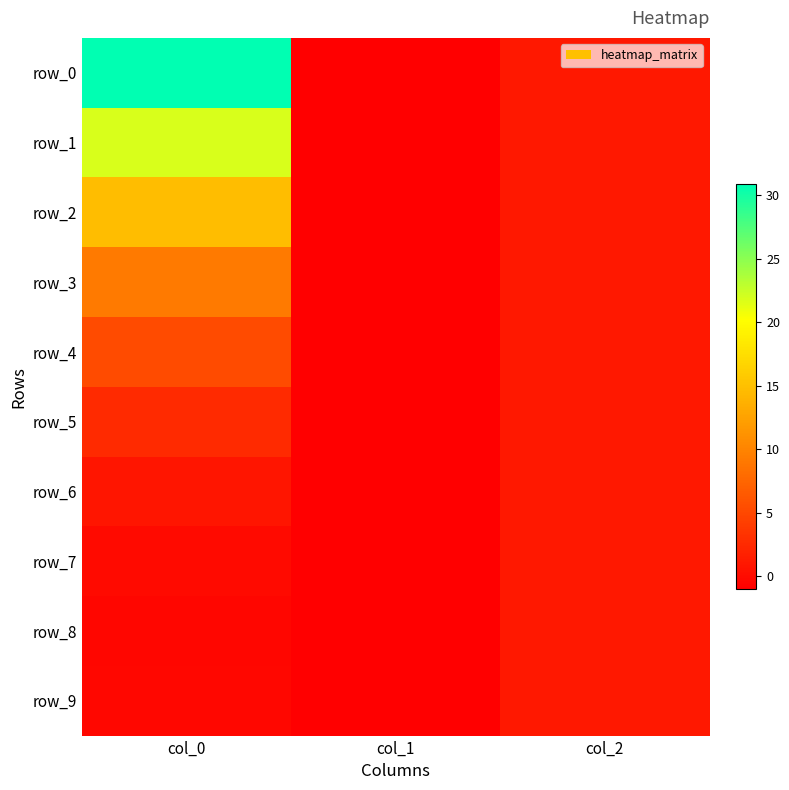

How many negative values does the row_3 series have?

1